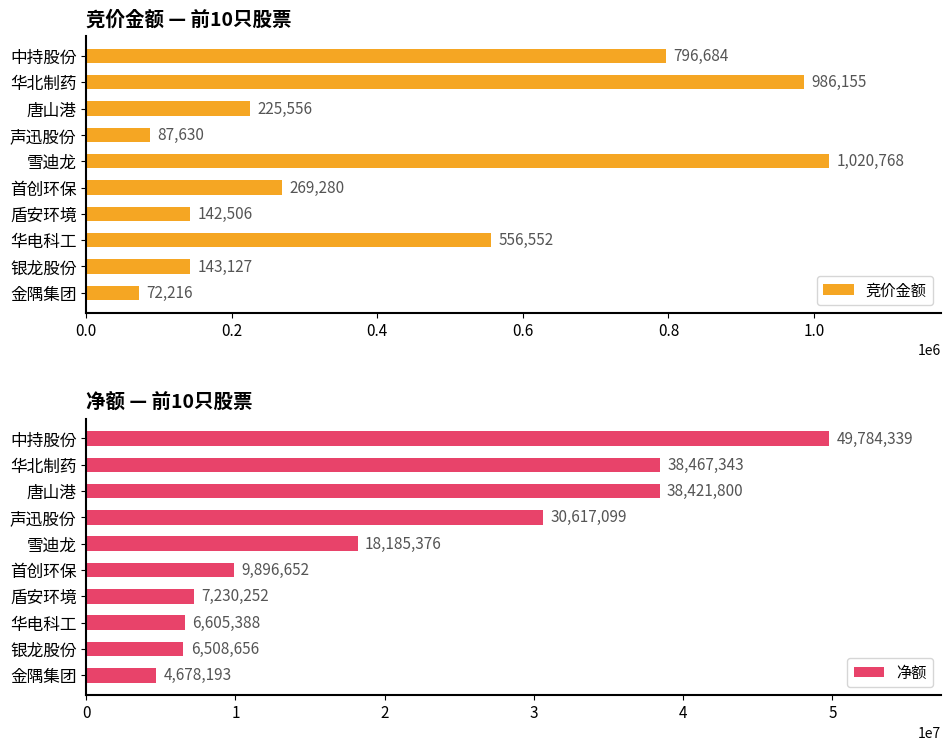

What is the sum of the 净额 values at 首创环保 and 银龙股份?

16405308